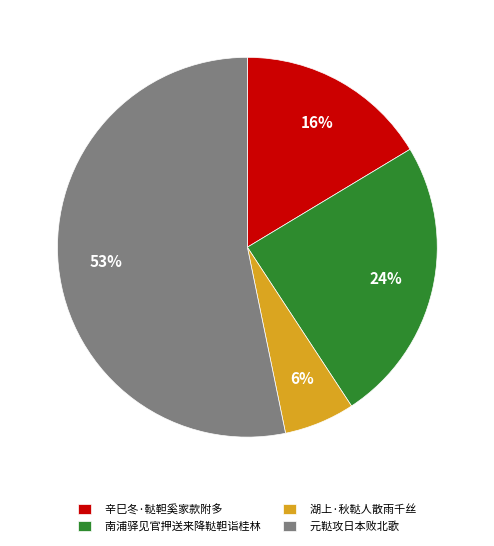

To the nearest percent, what is the difference between the largest and smallest slice percentages?

47%